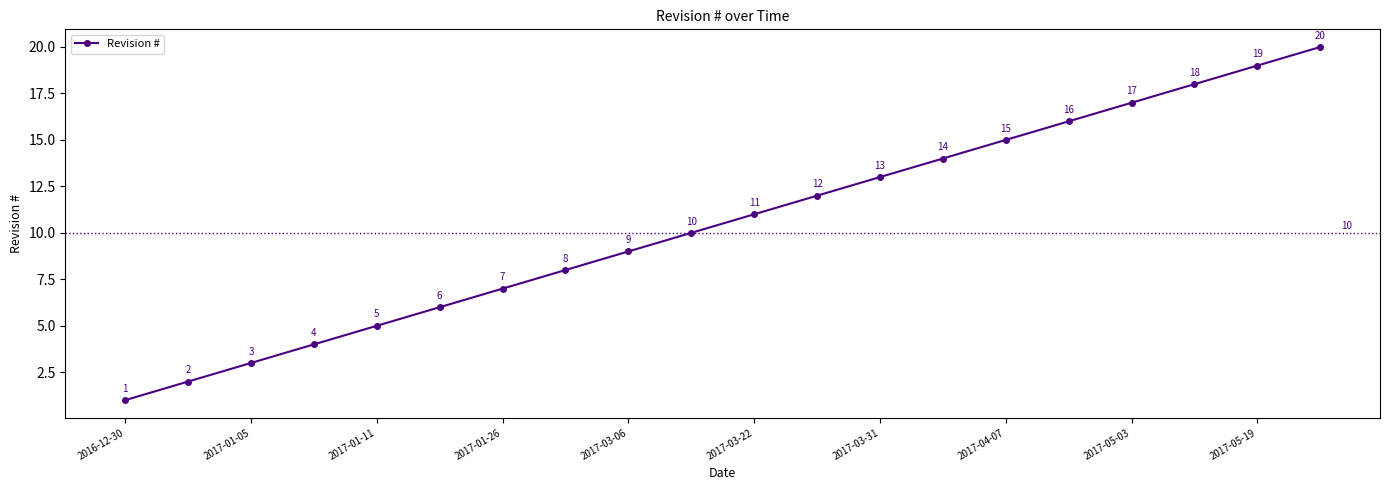

What is the sum of all values?

210